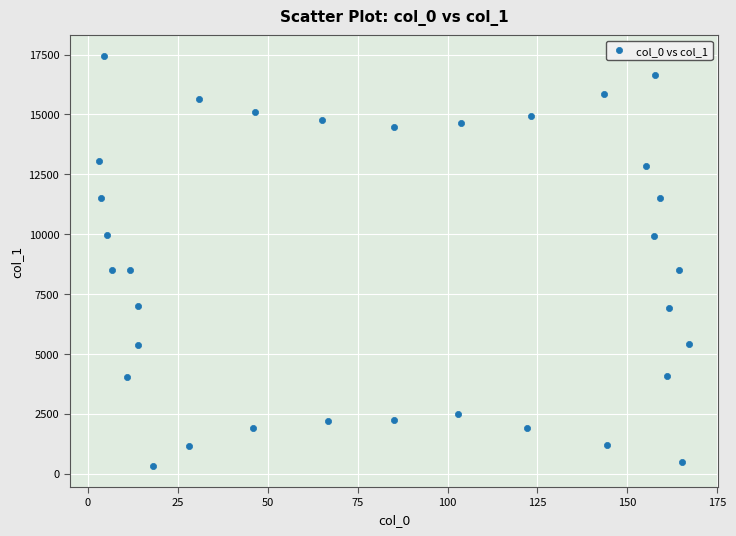

What is the range of X values (max minus min)?

163.8